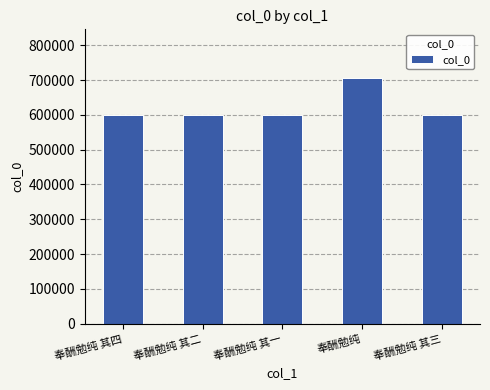

What is the minimum value shown in the chart?

599308